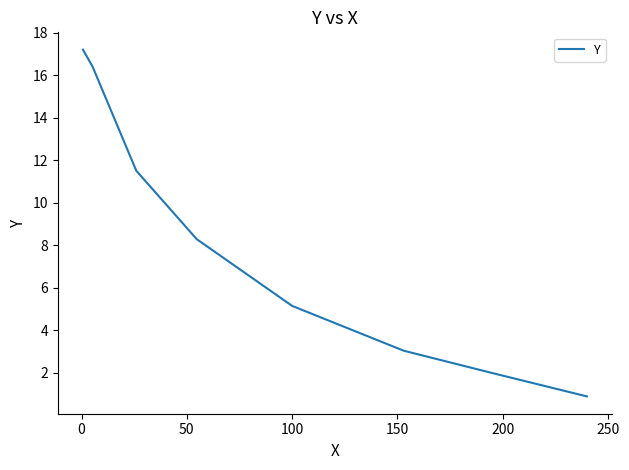

What is the average value?

8.1